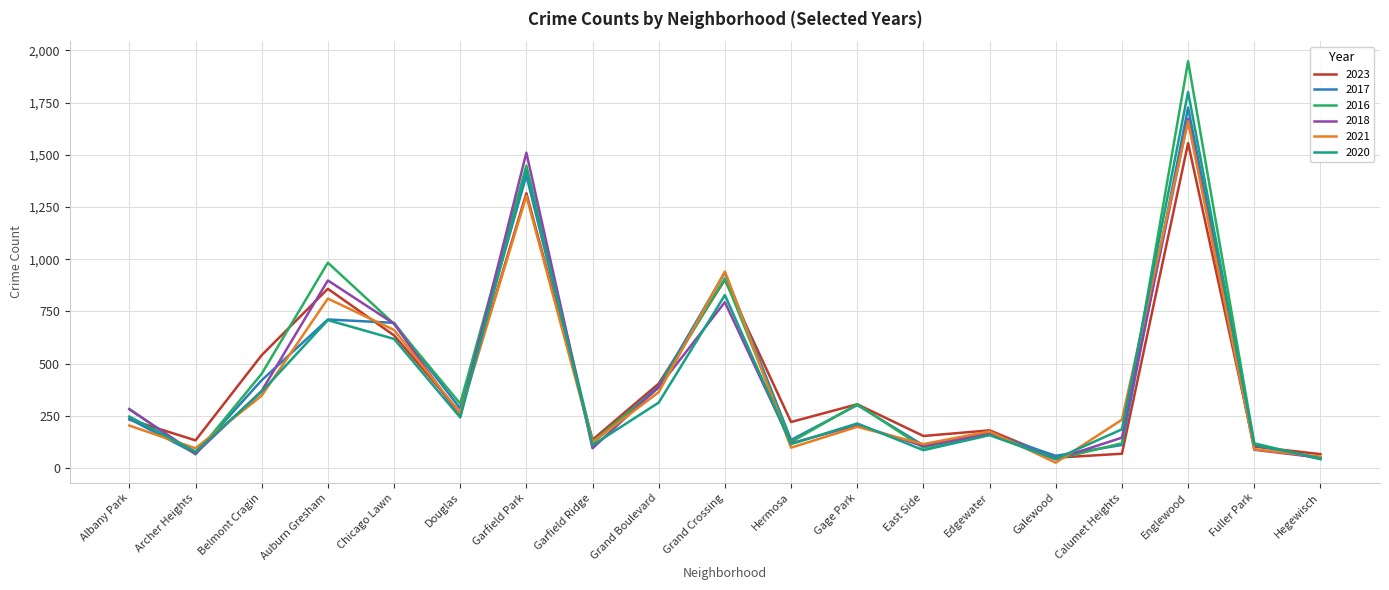

Is it true that 2021 equals 1381 at Grand Crossing?

False